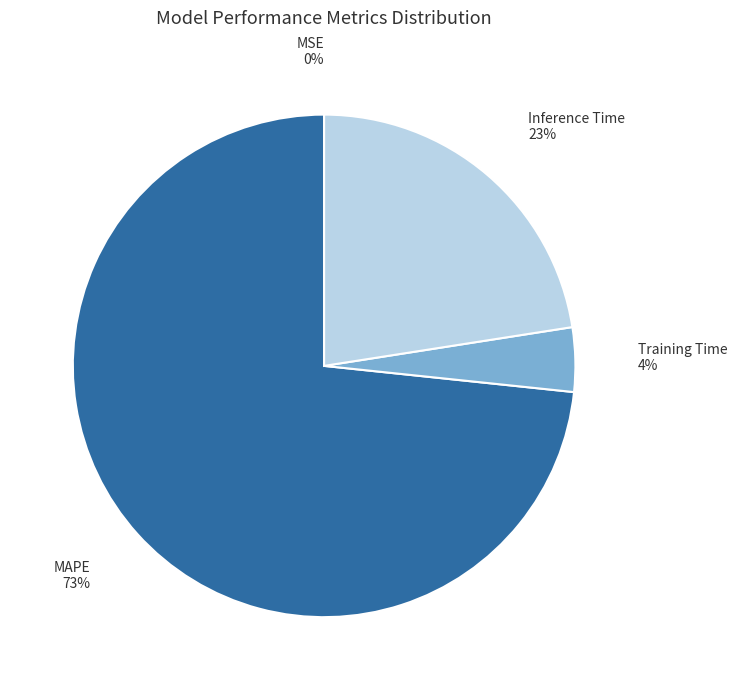

Is the sum of Training Time and MAPE greater than half?

Yes